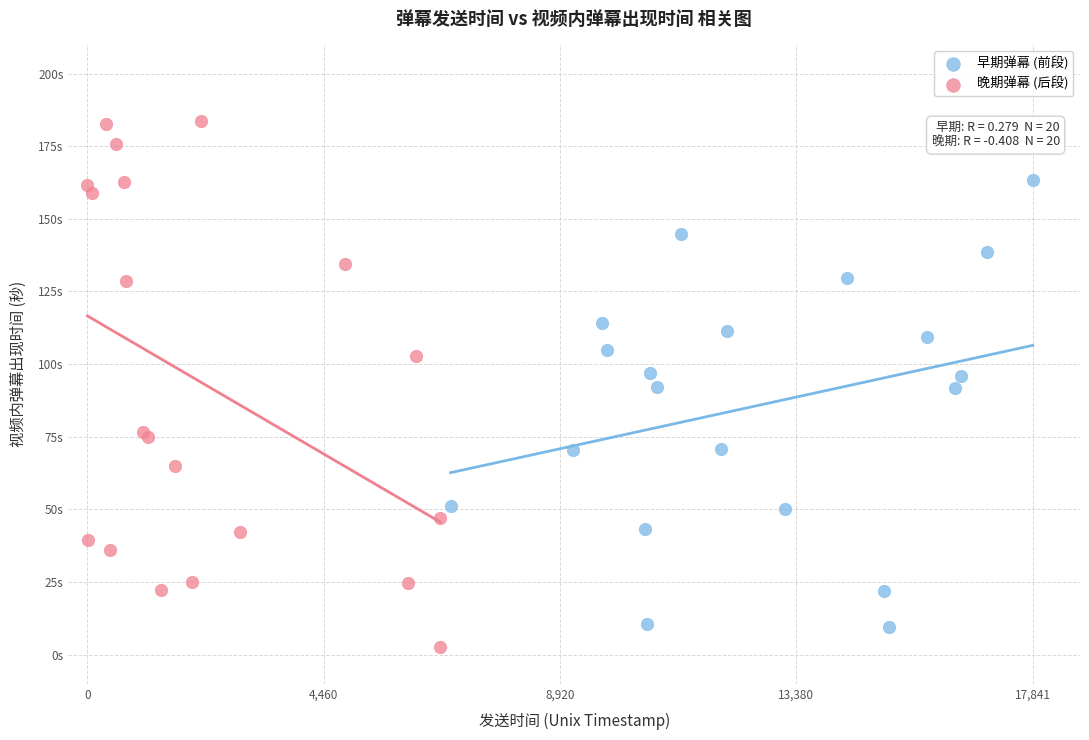

What are all the series names shown in the legend?

早期弹幕 (前段), 晚期弹幕 (后段)